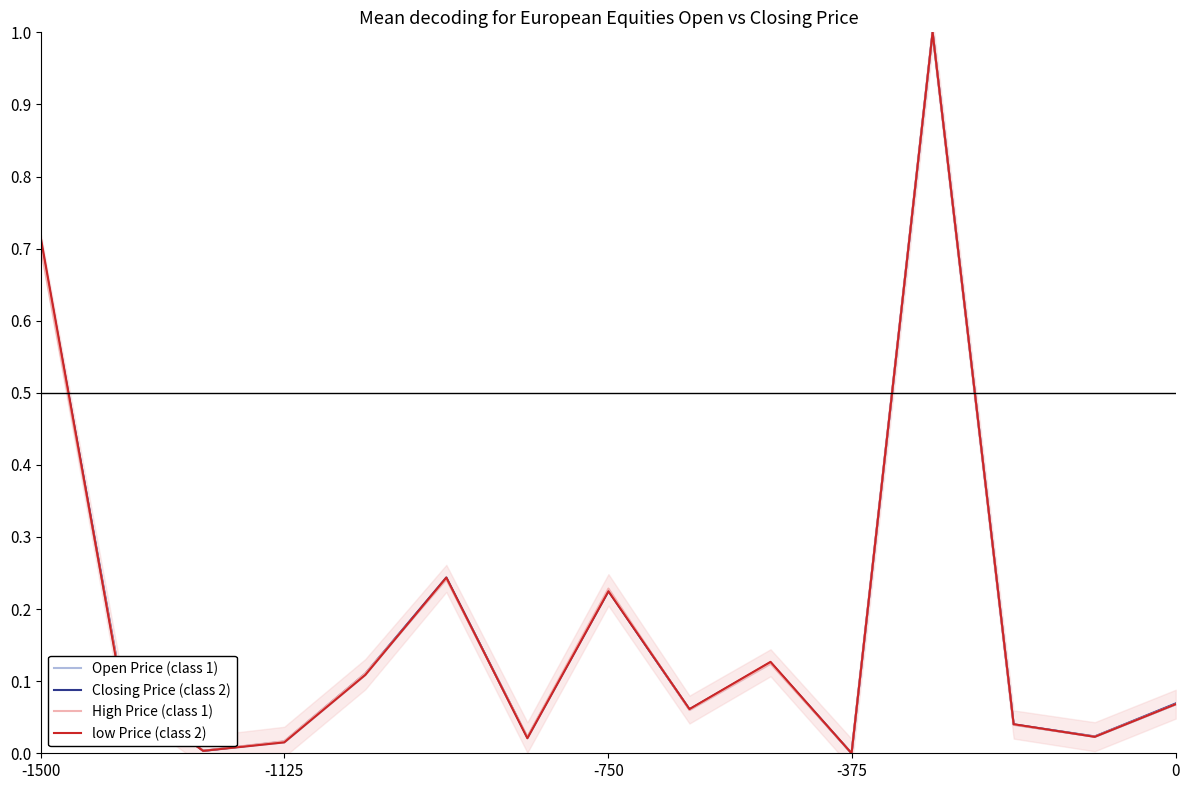

Does the chart display data point markers on the line(s)?

No